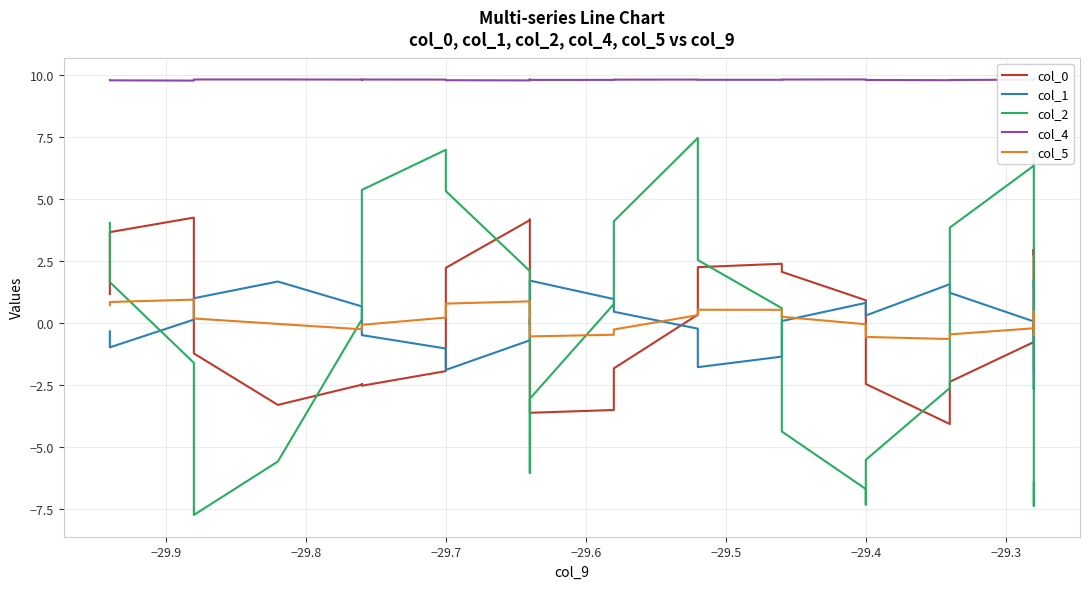

Is it true that col_2 equals -0.5 at 13?

False